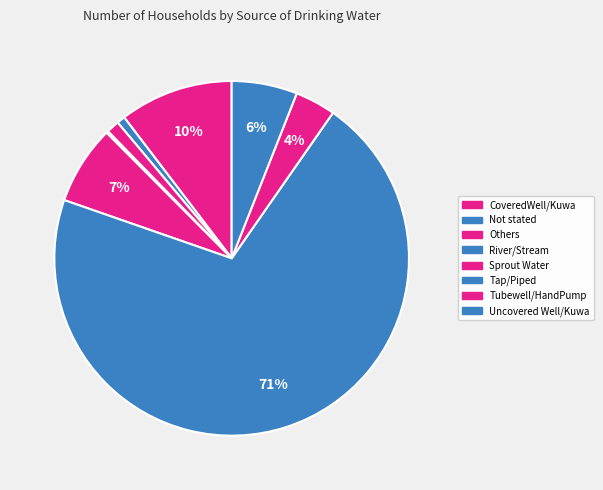

What is the ratio of the value at Sprout Water to the value at River/Stream?

39.8